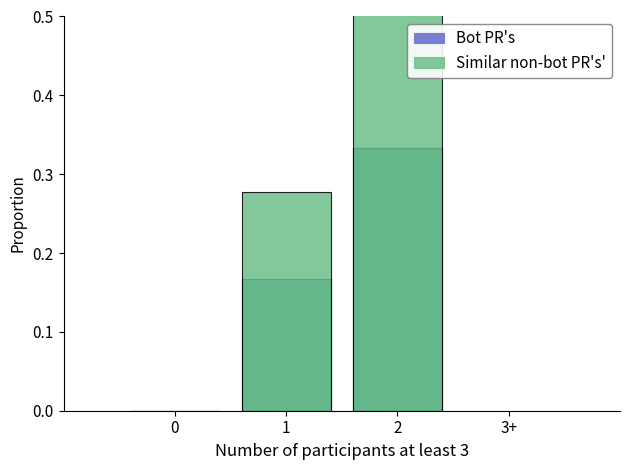

Is the value of Bot PR's at 2 greater than the value of Similar non-bot PR's' at 0?

Yes